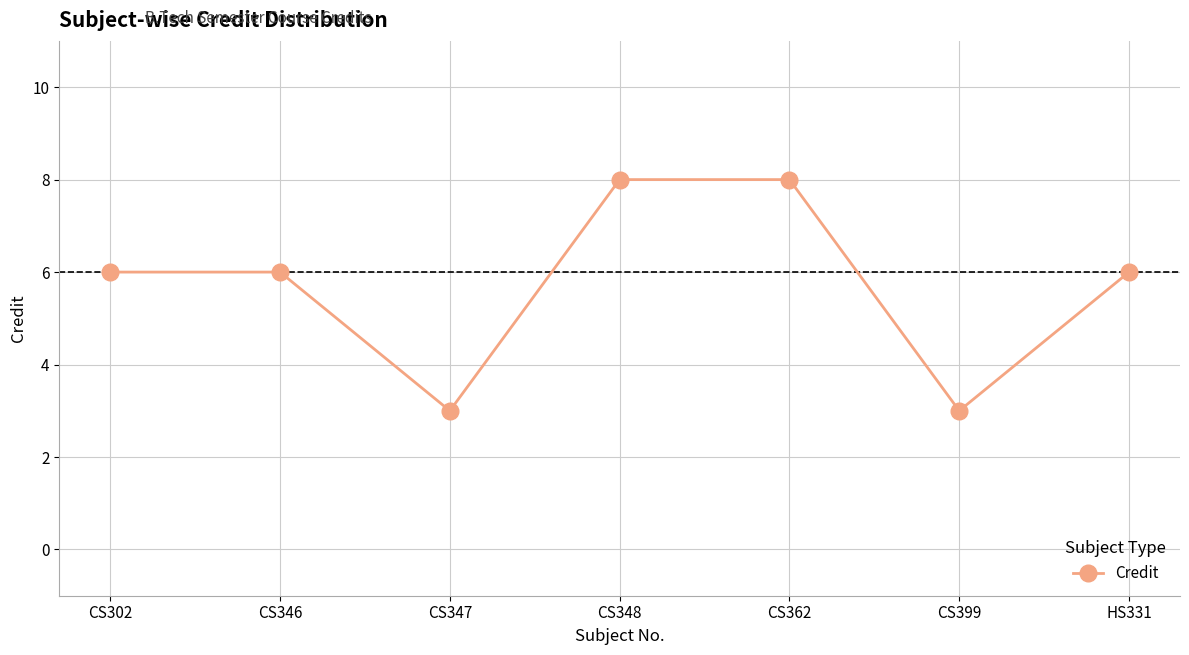

The chart shows a value of 3 at CS347. True or false?

True